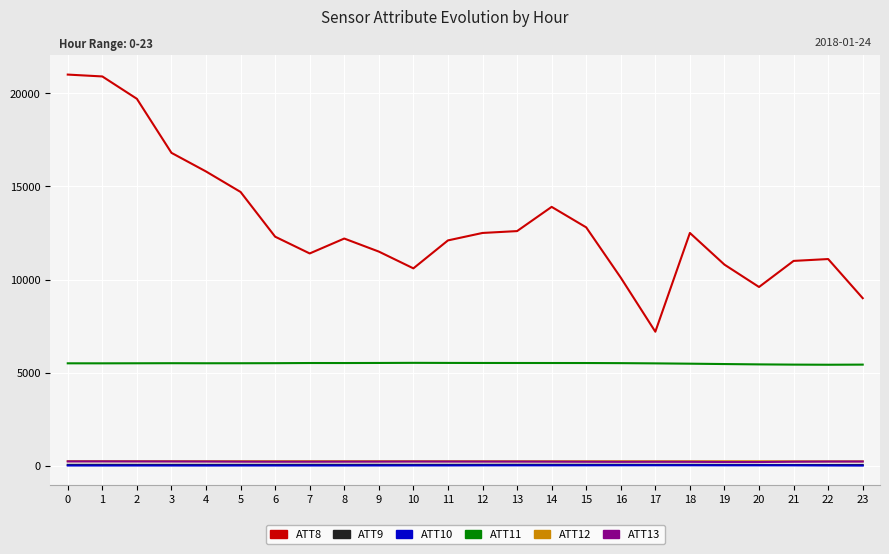

True or false: ATT13 and ATT11 intersect in this chart.

False